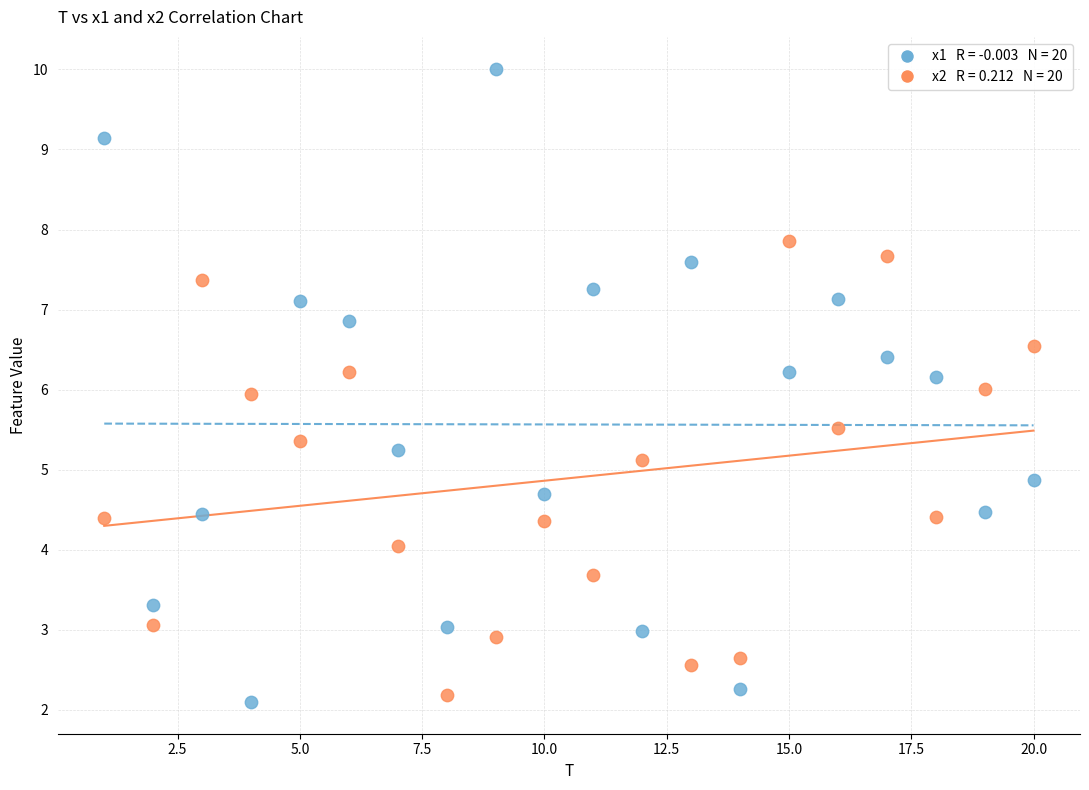

Across all data points, what is the range of Y values (max minus min)?

7.9